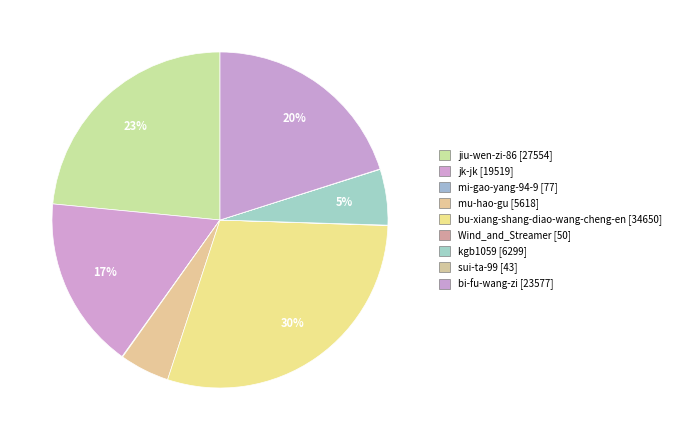

What percentage is the mu-hao-gu slice, to the nearest percent?

5%